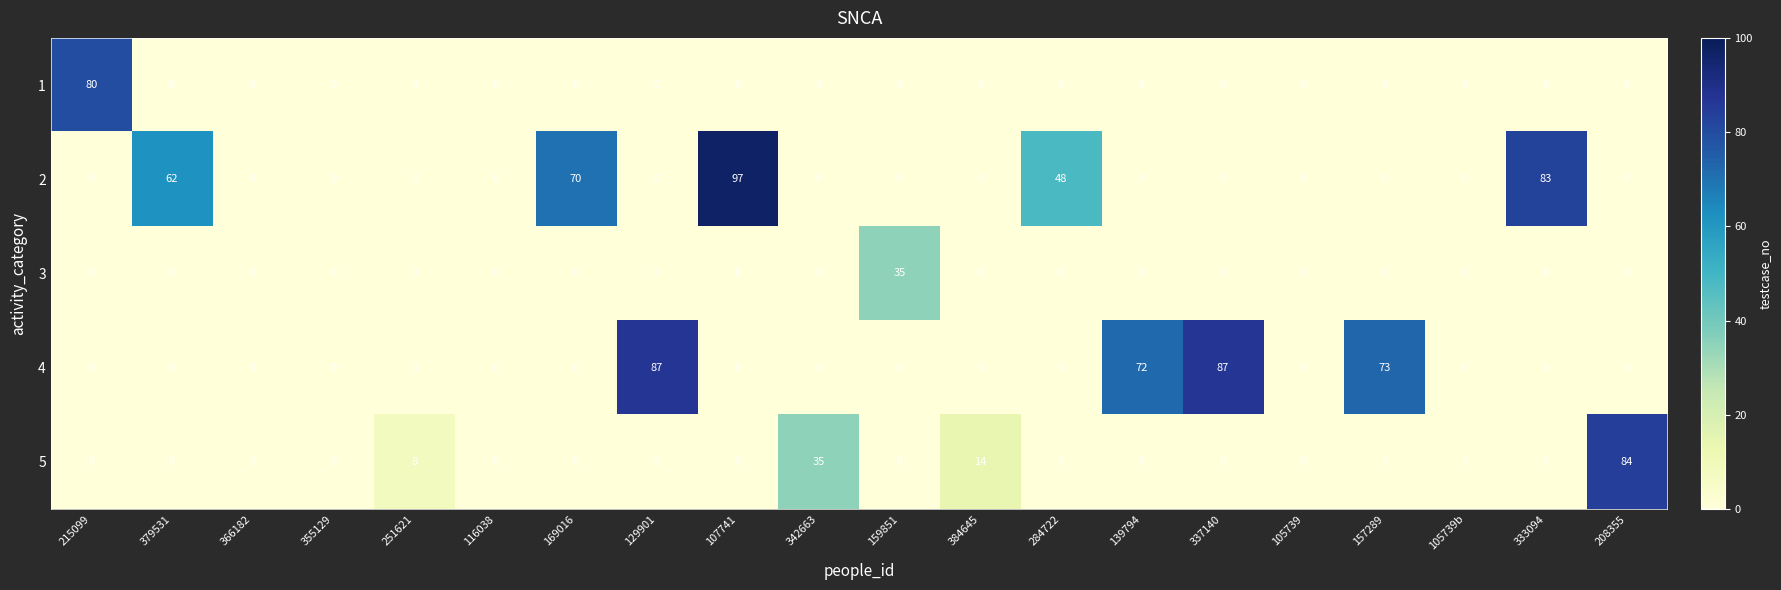

Rank the series by their maximum value, from highest to lowest.

2, 4, 5, 1, 3